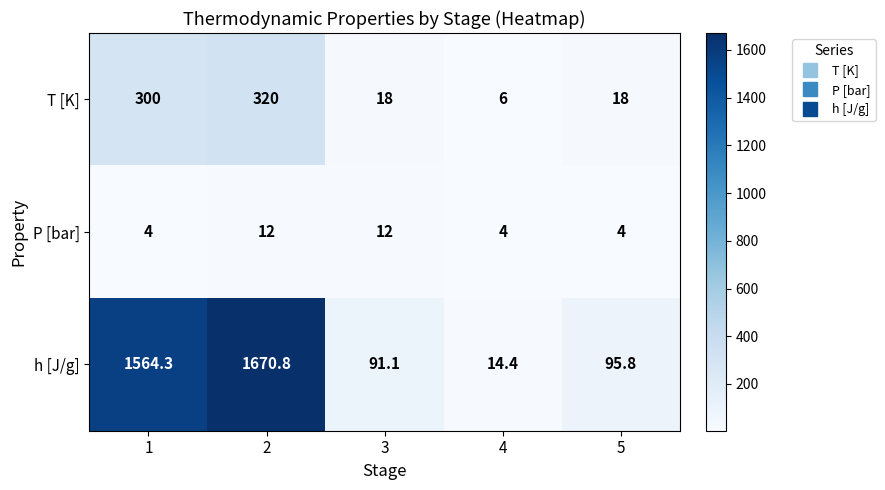

What is the sum of the P [bar] values at 2 and 4?

16.0